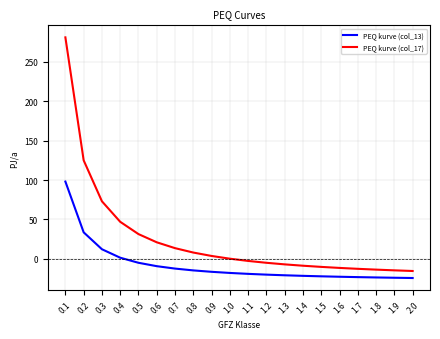

The value of PEQ kurve (col_13) at 1.7 is -37.1. True or false?

False